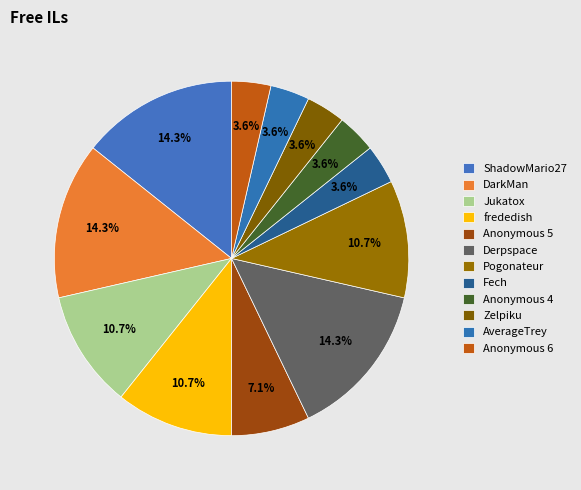

What is the smallest slice in the pie chart?

Fech